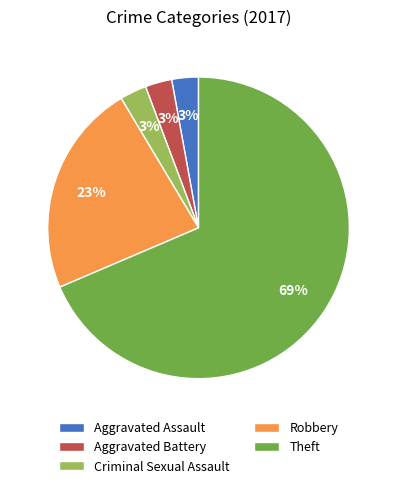

Which category accounts for the majority?

Theft